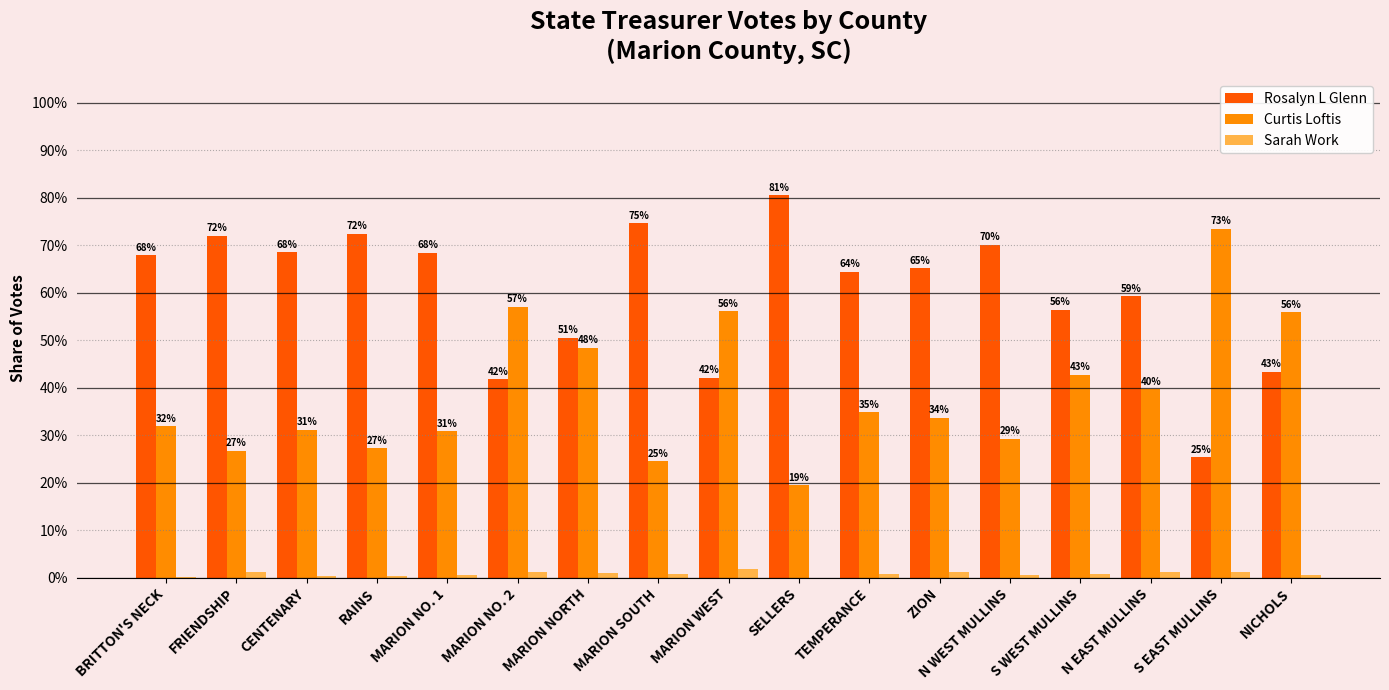

Which series has the largest total across all categories?

Rosalyn L Glenn